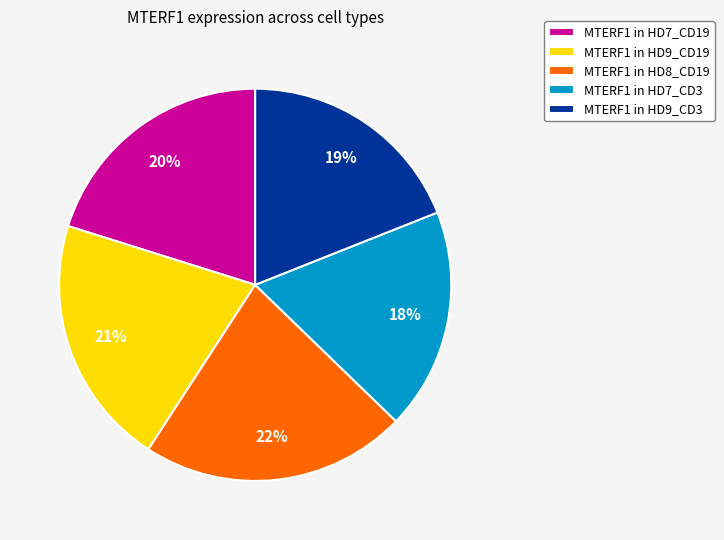

Is there any slice that represents more than half of the pie?

No